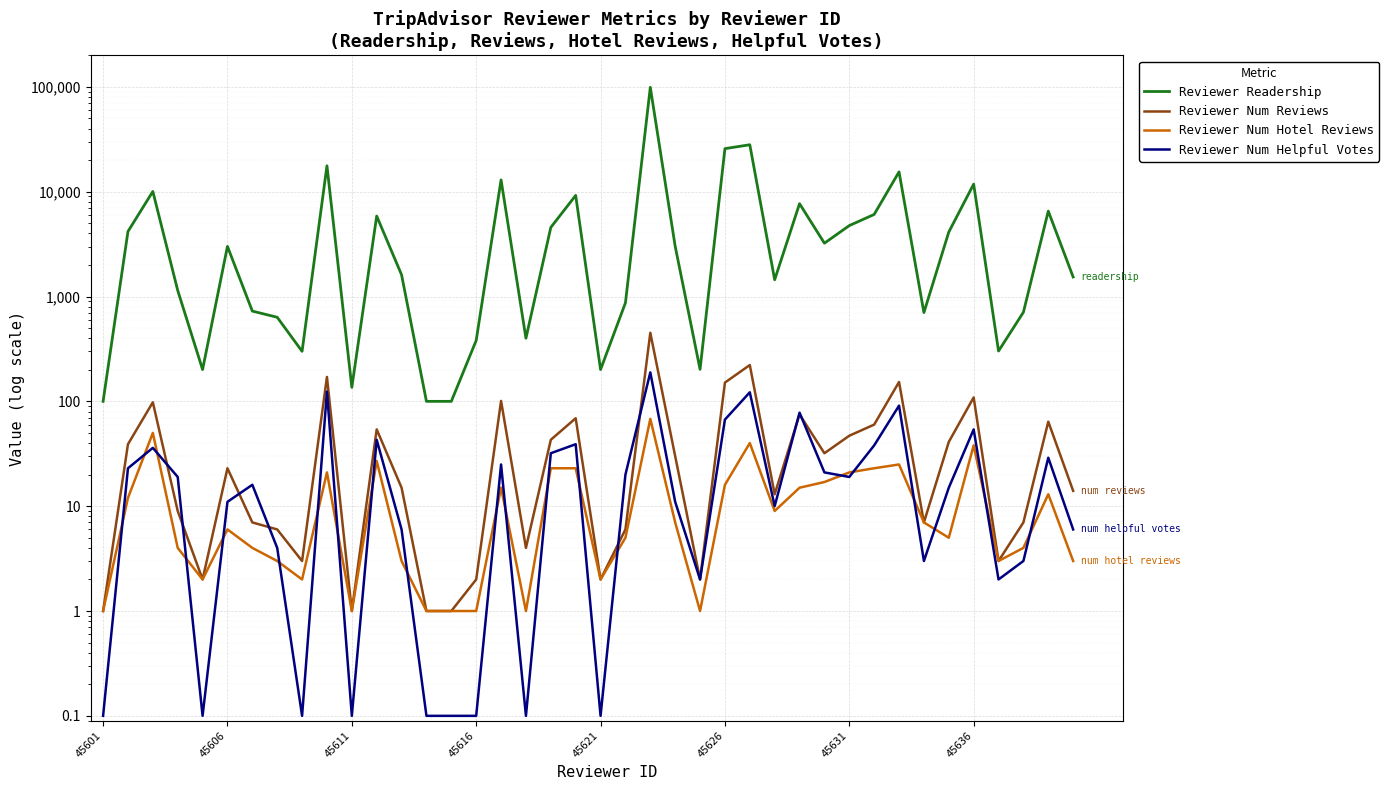

Which has a higher value, 30 or 27?

30